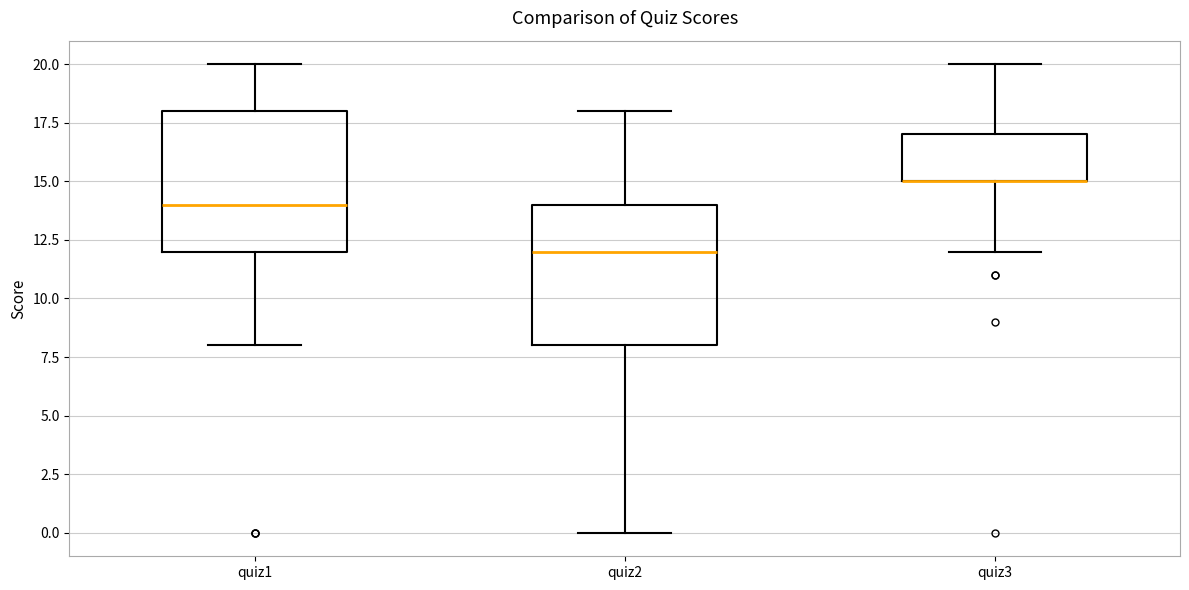

Reading left to right, transcribe this box plot: for each box, give where its median line is, the range the box spans, and where its two whiskers end, as read against the y-axis. The values are not printed on the chart, so give them approximately, as read against the axis.

quiz1: median 14, box 12 to 18, whiskers 8 to 20
quiz2: median 12, box 8 to 14, whiskers 0 to 18
quiz3: median 15 (drawn on the box's lower edge), box 15 to 17, whiskers 12 to 20